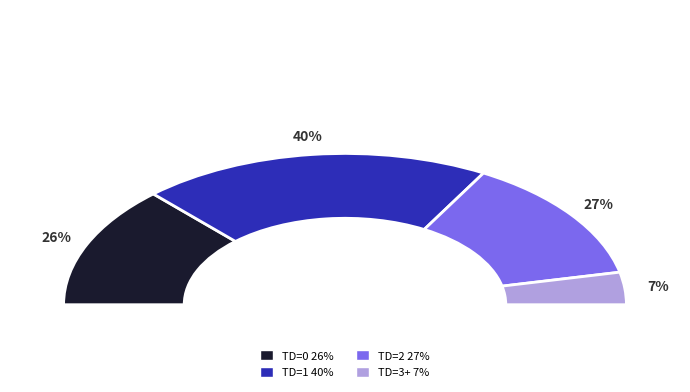

Is there a majority slice in this chart?

No